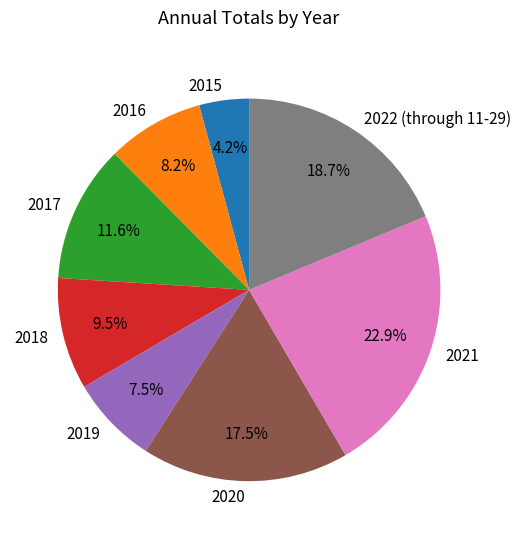

Rank the categories by value from lowest to highest.

2015, 2019, 2016, 2018, 2017, 2020, 2022 (through 11-29), 2021